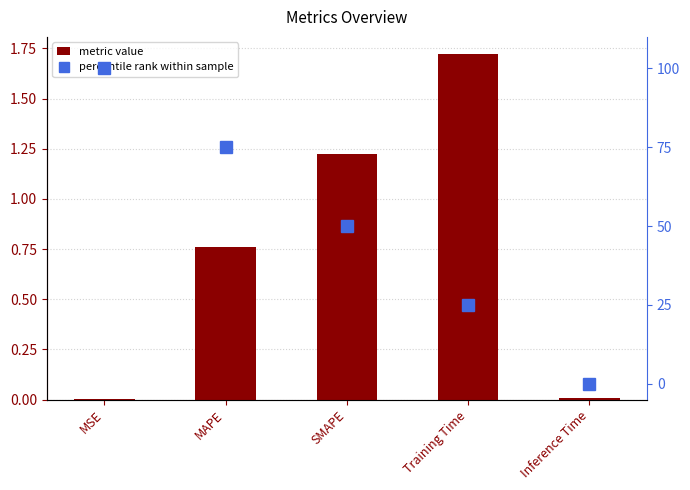

What is the spread (max minus min) of values at Training Time?

23.3